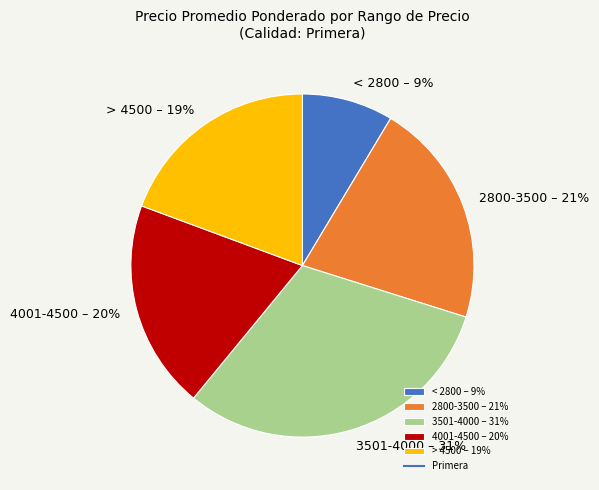

Is there any slice that represents more than half of the pie?

No